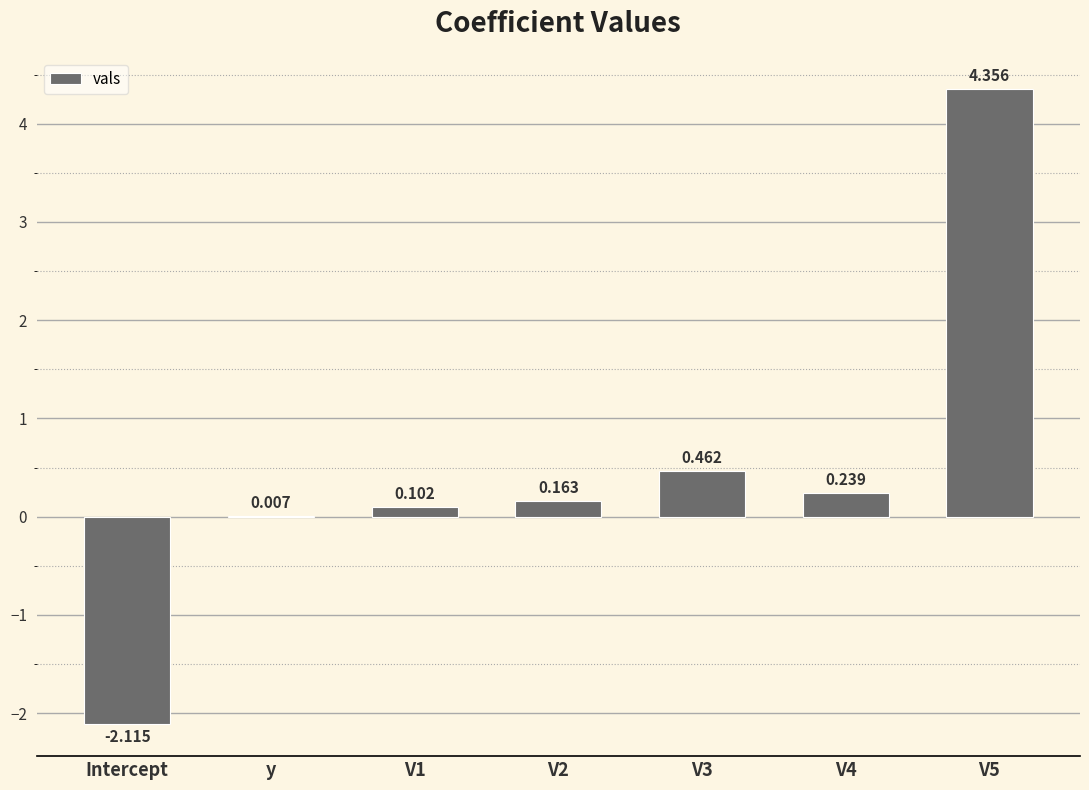

Where does the data first go above 0?

y